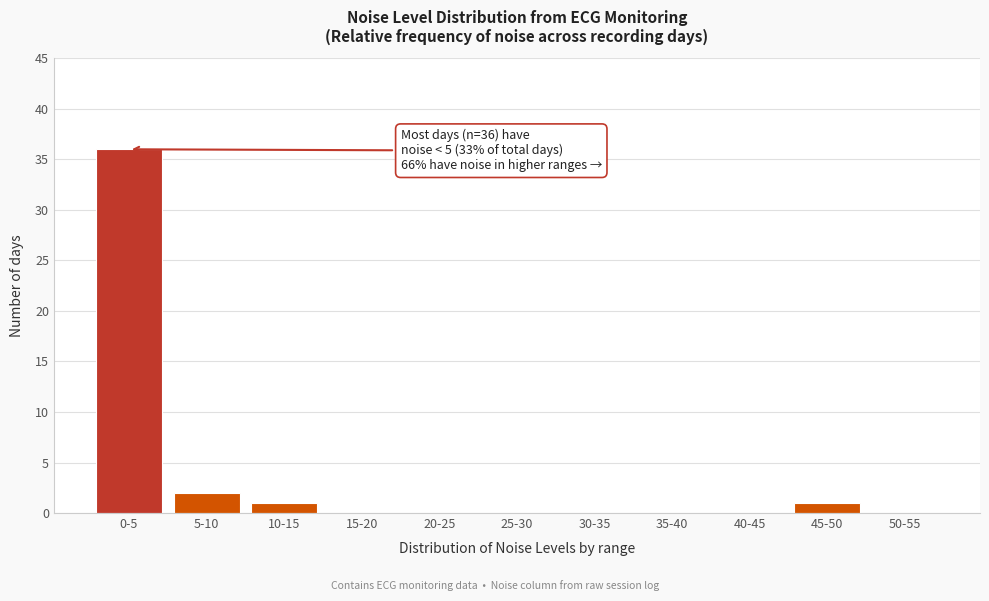

Reading left to right, transcribe all the data shown in this chart.

0-5=36	5-10=2	10-15=1	15-20=0	20-25=0	25-30=0	30-35=0	35-40=0	40-45=0	45-50=1	50-55=0